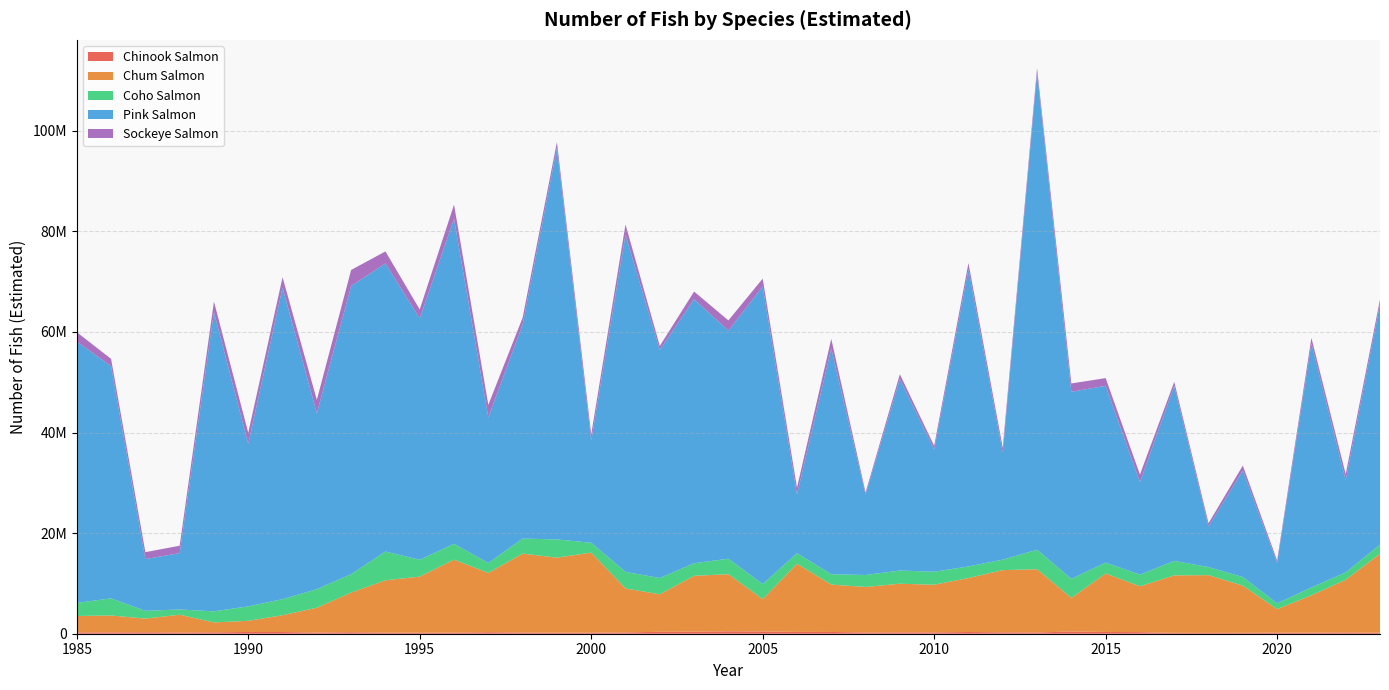

Reading left to right, extract all data points from this chart.

Chinook Salmon: 1985=256243.0	1986=265263.0	1987=289509.0	1988=244532.0	1989=278247.0	1990=348426.0	1991=339534.0	1992=228211.0	1993=299359.0	1994=222623.0	1995=216000.0	1996=220289.0	1997=300909.0	1998=238104.0	1999=201219.0	2000=227200.0	2001=251107.0	2002=386994.0	2003=409374.0	2004=483210.0	2005=447864.0	2006=363282.0	2007=350289.0	2008=245545.0	2009=270513.0	2010=264761.0	2011=342672.0	2012=275738.0	2013=247213.0	2014=436936.0	2015=354496.0	2016=312124.0	2017=173427.0	2018=164048.0	2019=184447.0	2020=209503.0	2021=217639.0	2022=259127.0	2023=200646.0
Chum Salmon: 1985=3272044.0	1986=3358772.0	1987=2721644.0	1988=3534969.0	1989=1968885.0	1990=2217894.0	1991=3336042.0	1992=4936511.0	1993=7876487.0	1994=10393707.0	1995=11138944.0	1996=14502648.0	1997=11783768.0	1998=15690353.0	1999=14921881.0	2000=15899390.0	2001=8746696.8	2002=7449238.0	2003=11104243.0	2004=11351337.0	2005=6421163.0	2006=13553565.0	2007=9416492.0	2008=9050618.0	2009=9673071.0	2010=9473305.0	2011=10729152.0	2012=12369065.0	2013=12570521.5	2014=6678435.8	2015=11626457.0	2016=9115620.0	2017=11426914.0	2018=11482406.0	2019=9374706.0	2020=4676449.0	2021=7412374.0	2022=10454811.0	2023=15721448.0
Coho Salmon: 1985=2597510.0	1986=3403973.0	1987=1543349.0	1988=1046662.0	1989=2204001.0	1990=2868148.0	1991=3197004.0	1992=3696075.0	1993=3665435.0	1994=5719999.0	1995=3344915.0	1996=3155962.0	1997=1973843.0	1998=2987989.0	1999=3627711.0	2000=1956215.0	2001=3296054.0	2002=3238705.0	2003=2496009.0	2004=3083237.0	2005=3000746.0	2006=2090206.0	2007=2060981.0	2008=2378168.0	2009=2617394.0	2010=2584495.0	2011=2304408.0	2012=2083871.0	2013=3873514.0	2014=3789405.0	2015=2158670.0	2016=2327503.0	2017=2873620.0	2018=1602466.0	2019=1712692.0	2020=1159279.0	2021=1564055.0	2022=1488929.0	2023=1794355.0
Pink Salmon: 1985=51956552.0	1986=46166526.0	1987=10280422.0	1988=11207147.0	1989=59460203.0	1990=32342002.0	1991=61926339.0	1992=34963247.0	1993=57287217.0	1994=57274121.0	1995=47965094.0	1996=64618423.0	1997=28964920.0	1998=42531846.0	1999=77841595.0	2000=20309770.0	2001=67028484.0	2002=45328588.0	2003=52492014.0	2004=45331117.0	2005=59115002.0	2006=11684649.0	2007=44880870.0	2008=15967491.0	2009=38095438.0	2010=24299377.0	2011=59079411.0	2012=21302122.0	2013=94779875.0	2014=37186408.7	2015=35151092.0	2016=18385506.0	2017=34801951.0	2018=8082745.0	2019=21149905.0	2020=8058812.0	2021=48507388.0	2022=18309559.0	2023=47817278.0
Sockeye Salmon: 1985=1863587.0	1986=1442727.0	1987=1377537.0	1988=1460399.0	1989=2124736.0	1990=2155694.0	1991=2063585.0	1992=2666265.0	1993=3190860.0	1994=2392477.0	1995=1795260.0	1996=2798556.0	1997=2476834.0	1998=1375196.0	1999=1160369.0	2000=1228930.0	2001=2032850.0	2002=805638.0	2003=1524233.0	2004=2035700.0	2005=1605606.0	2006=1331857.0	2007=1904248.0	2008=429443.0	2009=922711.0	2010=718960.0	2011=1235374.0	2012=944142.6	2013=970397.0	2014=1663861.0	2015=1523912.0	2016=1500683.0	2017=796607.0	2018=631675.0	2019=1005692.0	2020=453021.0	2021=1116112.0	2022=1191988.0	2023=927539.0